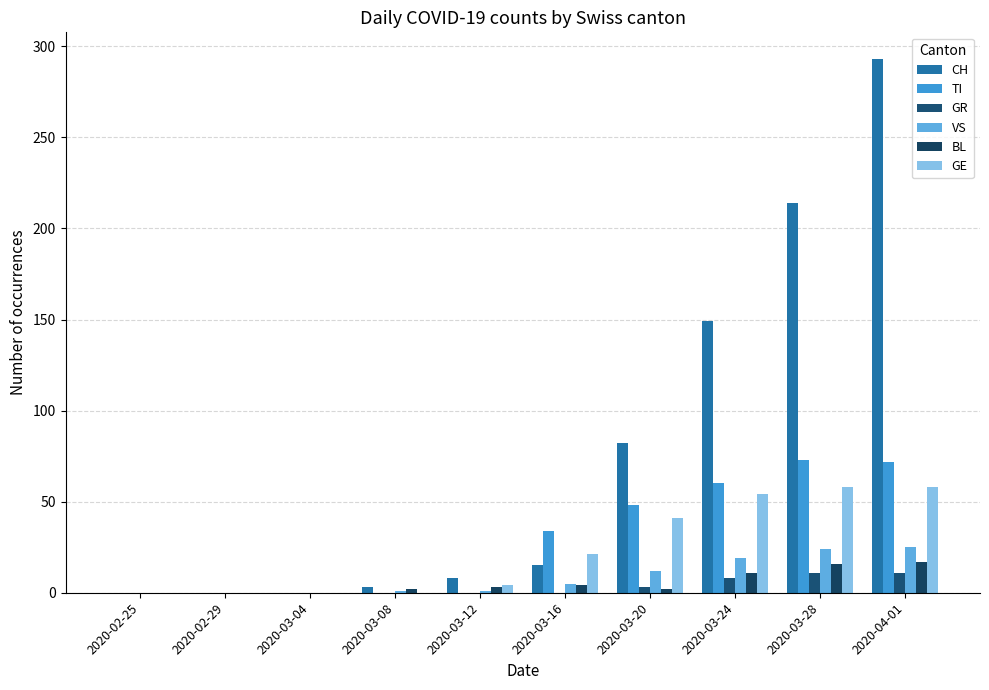

What is the sum of the VS values at 2020-03-28 and 2020-02-25?

24